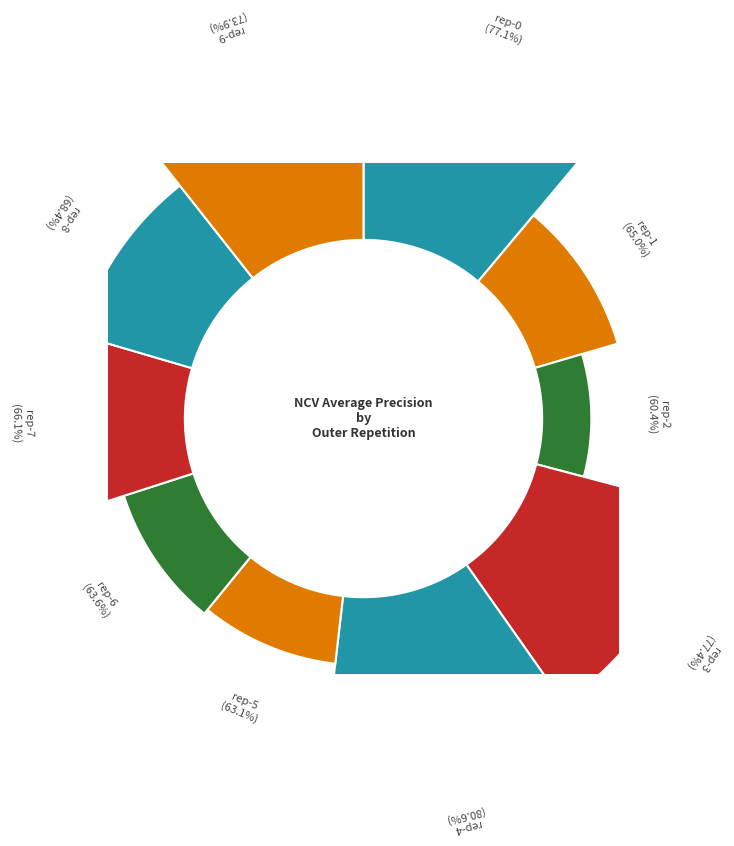

Is there a majority slice in this chart?

No